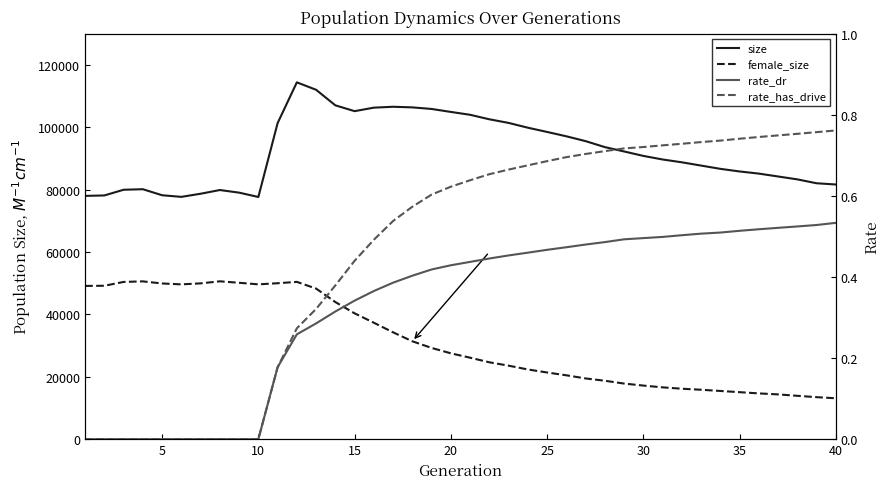

What is the difference between the maximum and minimum values in the rate_has_drive series?

0.8